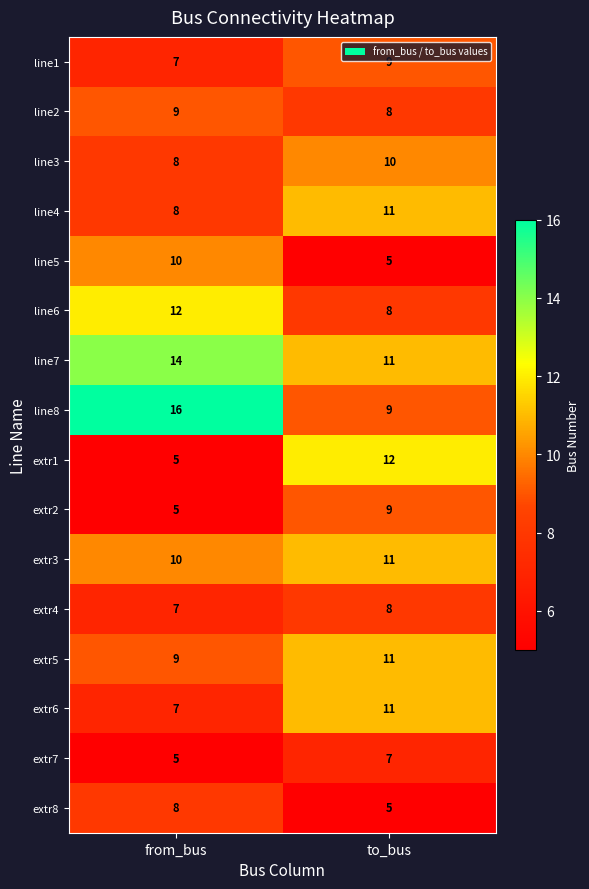

What is the difference between the highest and lowest values at from_bus?

11